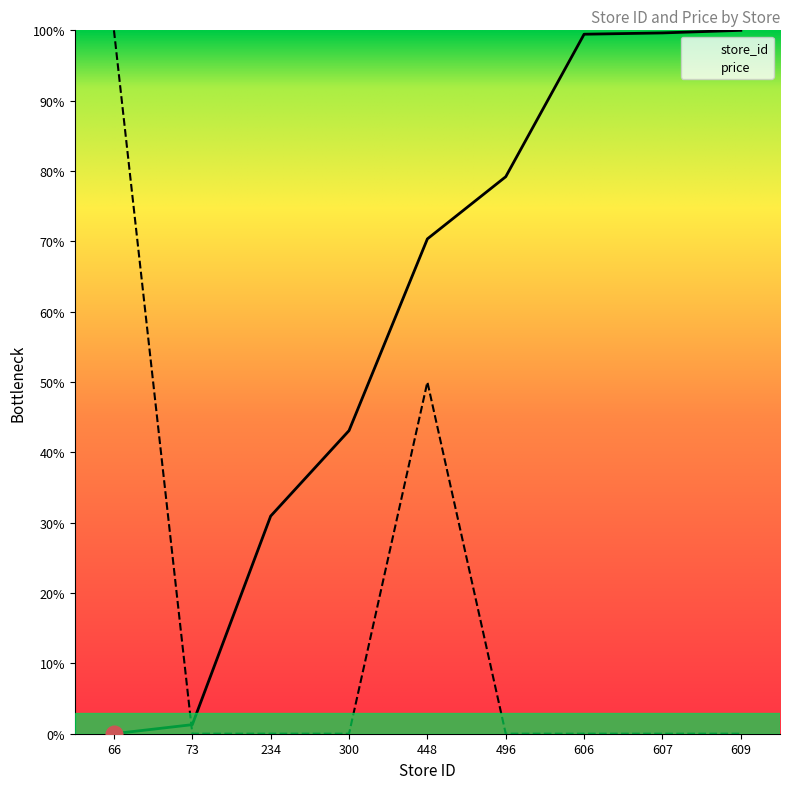

Which series has the largest total across all categories?

store_id